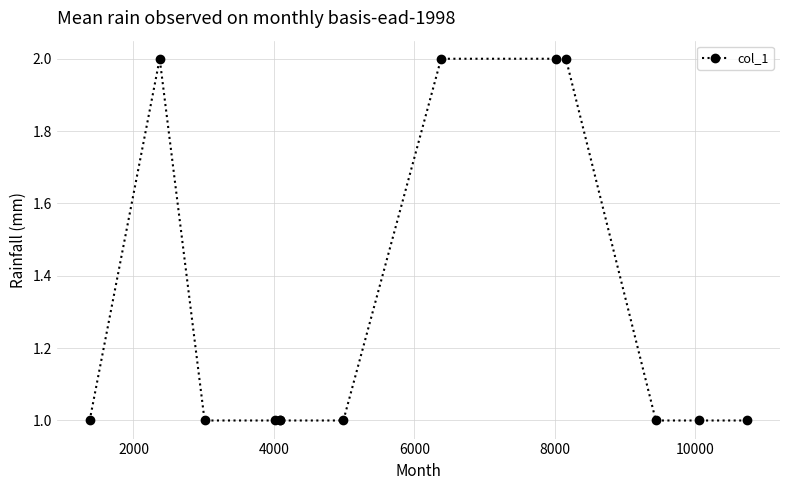

What is the sum of all values?

17